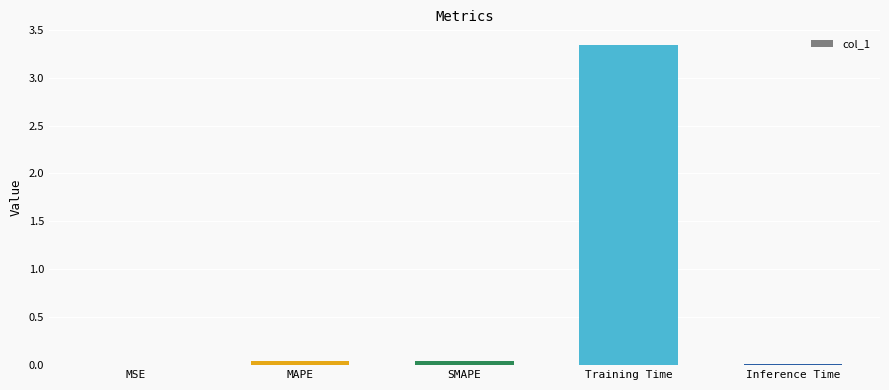

Which label corresponds to the largest value in the chart?

Training Time